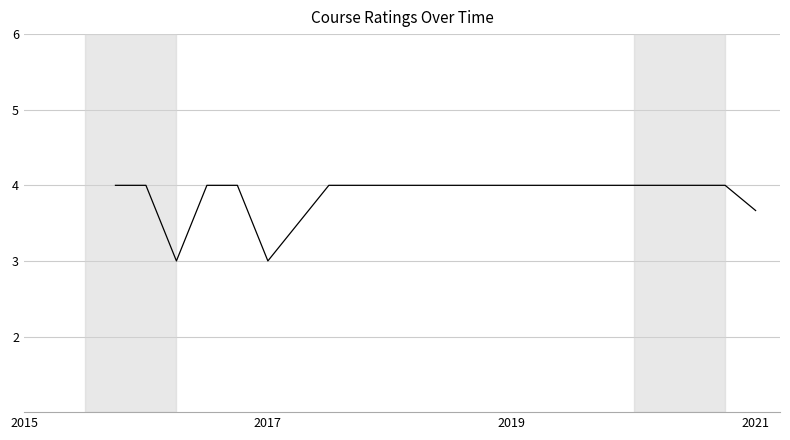

What is the maximum value shown in the chart?

4.0